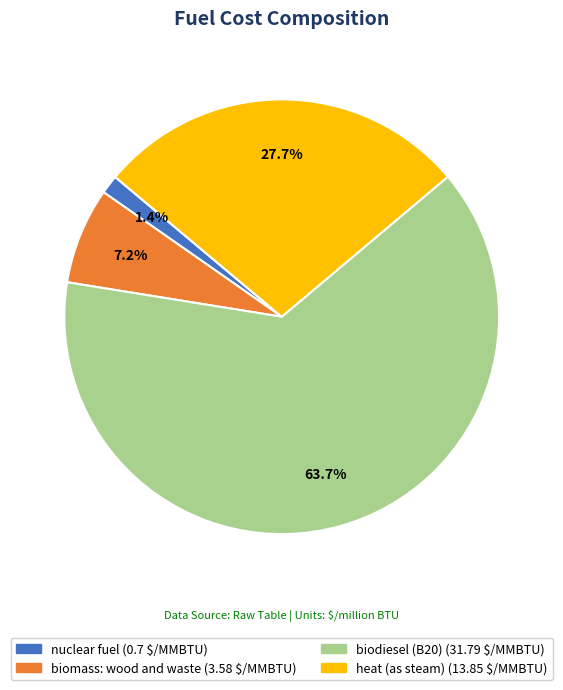

To the nearest percent, what is the difference between the heat (as steam) and biodiesel (B20) slice percentages?

36%